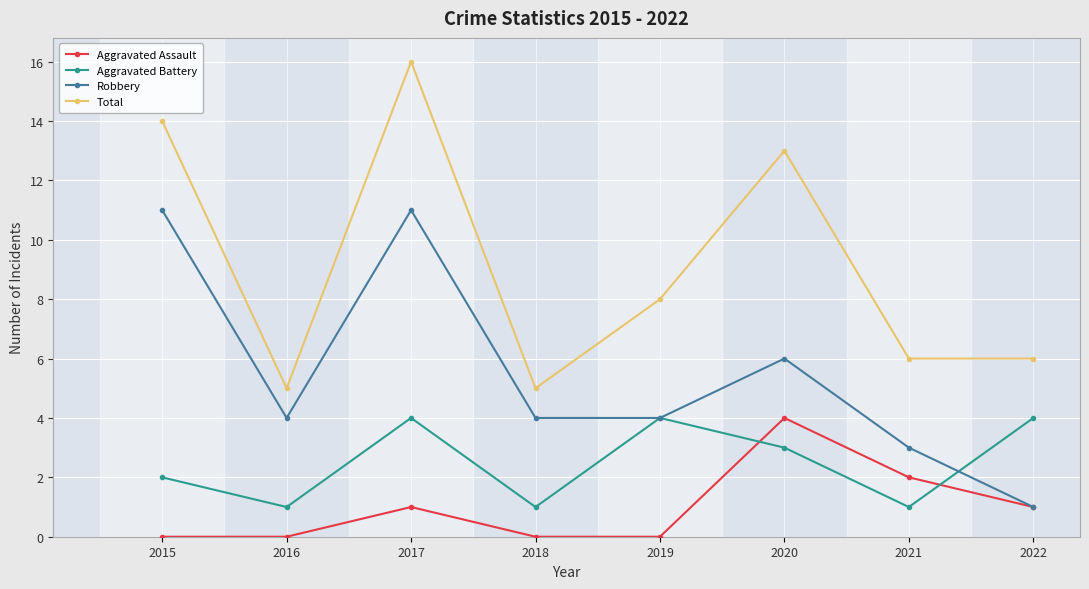

Which series has the widest spread of values?

Total